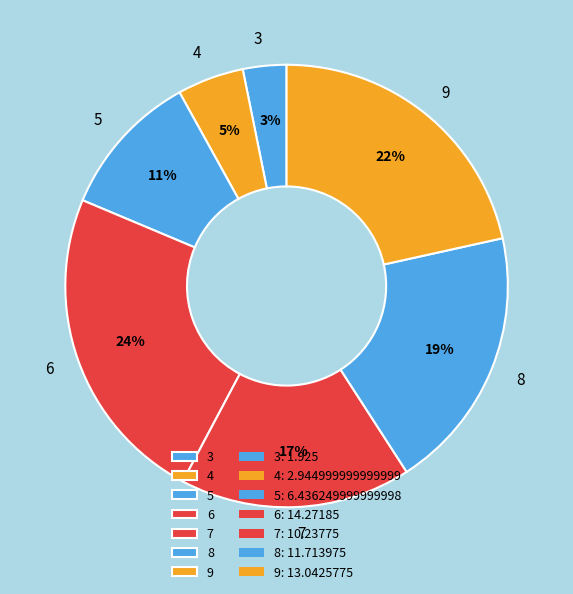

Which slice is the largest?

6